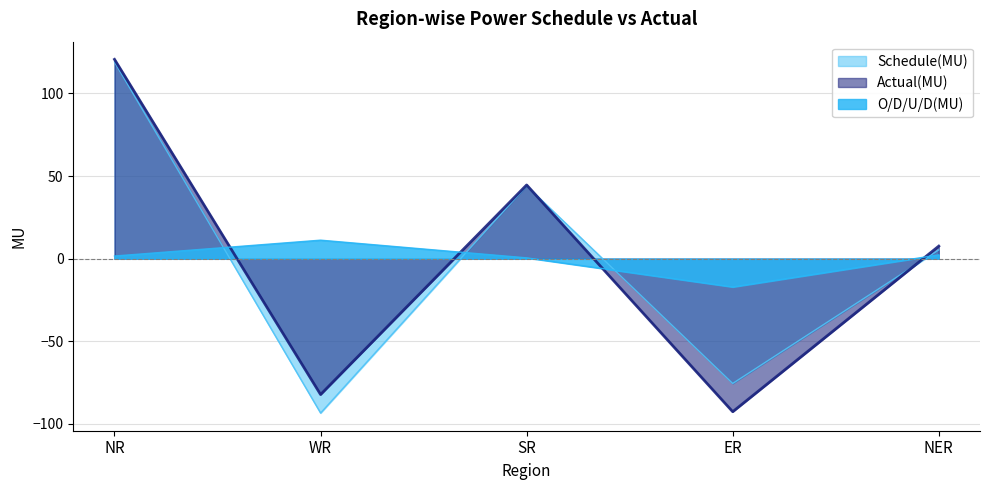

Reading left to right, what are all the values shown in this chart?

Schedule(MU): 119.0	-93.4	44.1	-75.5	5.3
Actual(MU): 120.6	-82.2	44.6	-92.6	7.6
O/D/U/D(MU): 1.6	11.2	0.5	-17.1	2.3